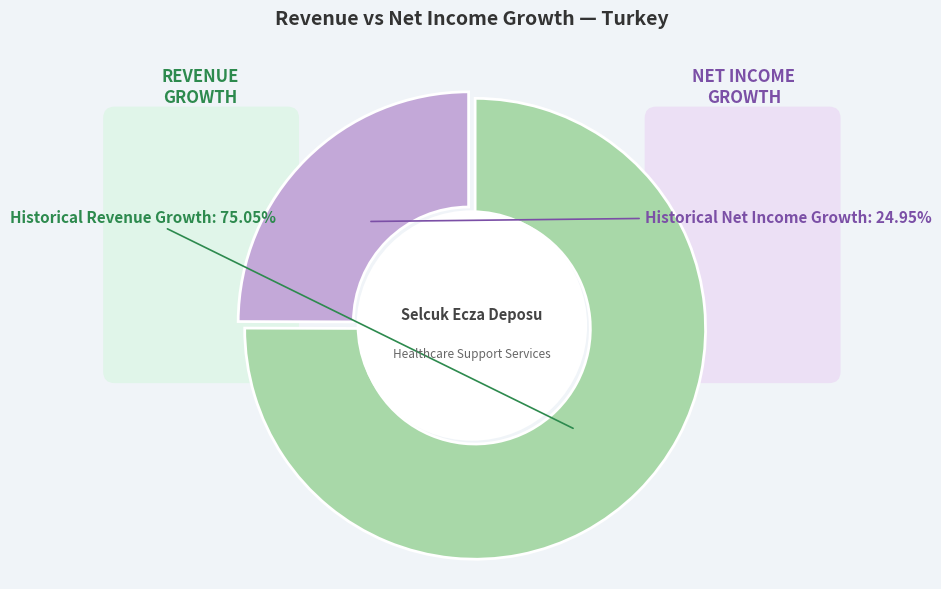

Rank the categories by value from highest to lowest.

Historical Revenue Growth, Historical Net Income Growth